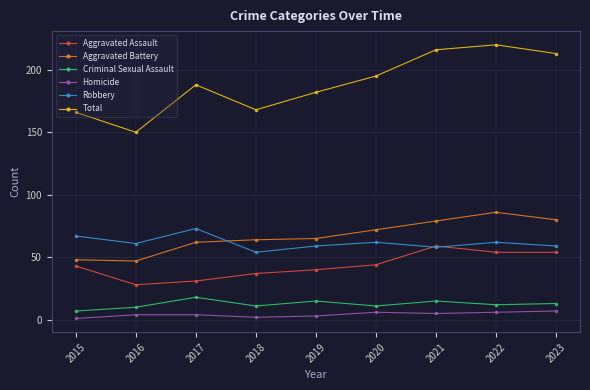

Rank the series at 2017 from lowest to highest value.

Homicide, Criminal Sexual Assault, Aggravated Assault, Aggravated Battery, Robbery, Total